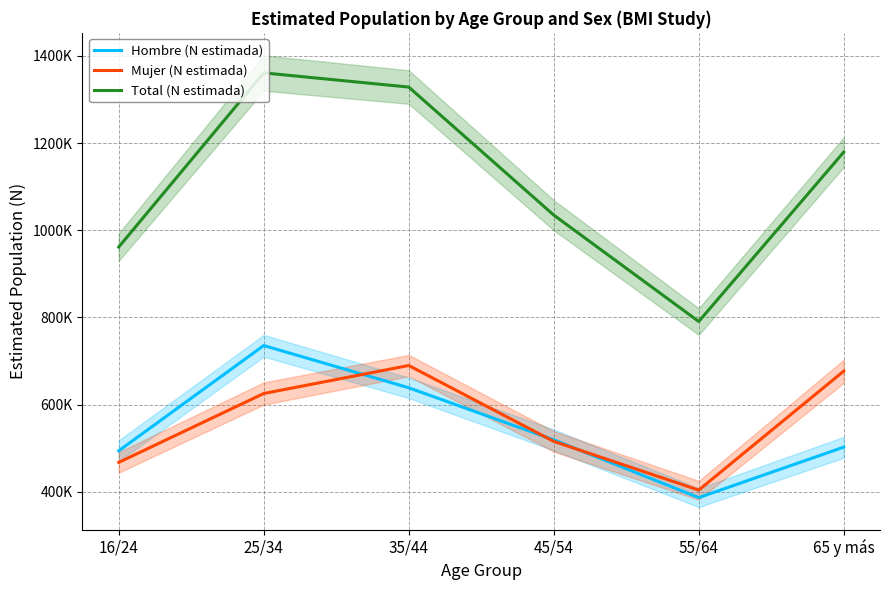

How many interior local valleys does the Mujer (N estimada) series have?

1